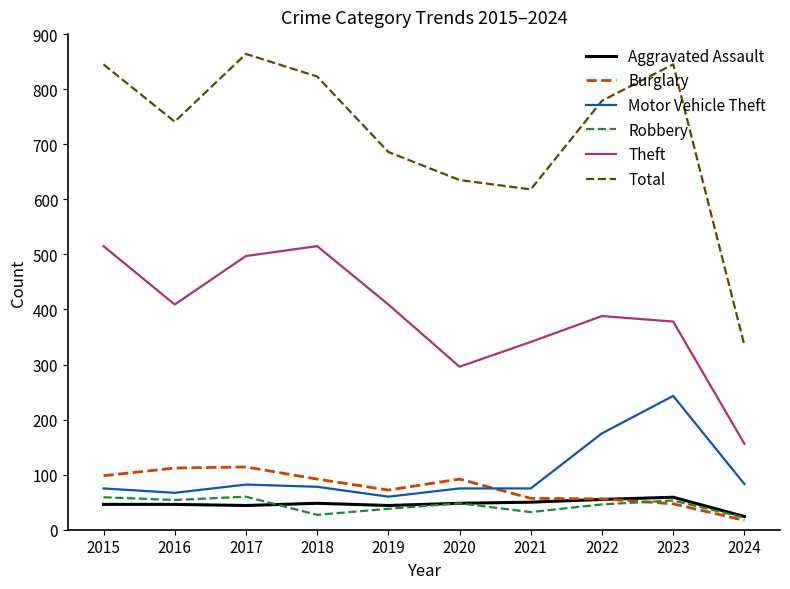

What is the difference between the highest and lowest values at 2015?

799